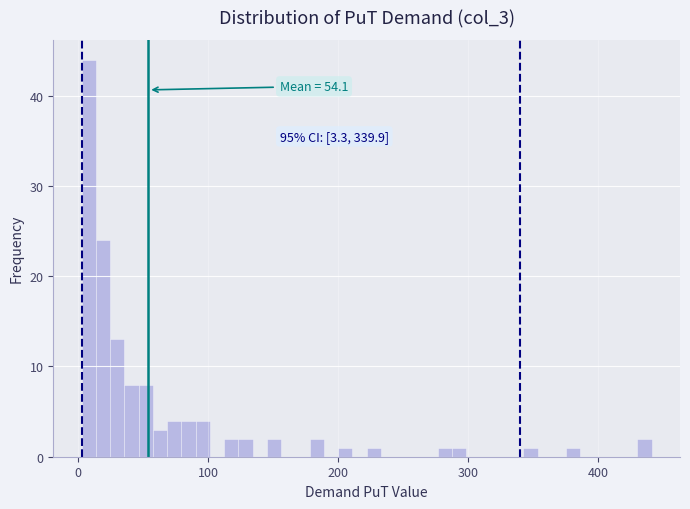

Read against the x-axis, roughly where is the centre of the tallest bar?

10